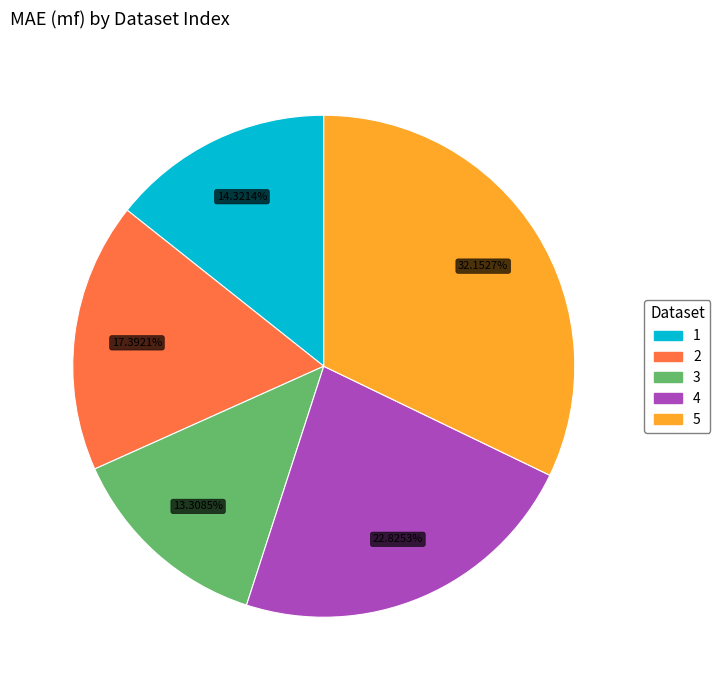

What is the total percentage of 1 and 4?

37.1%